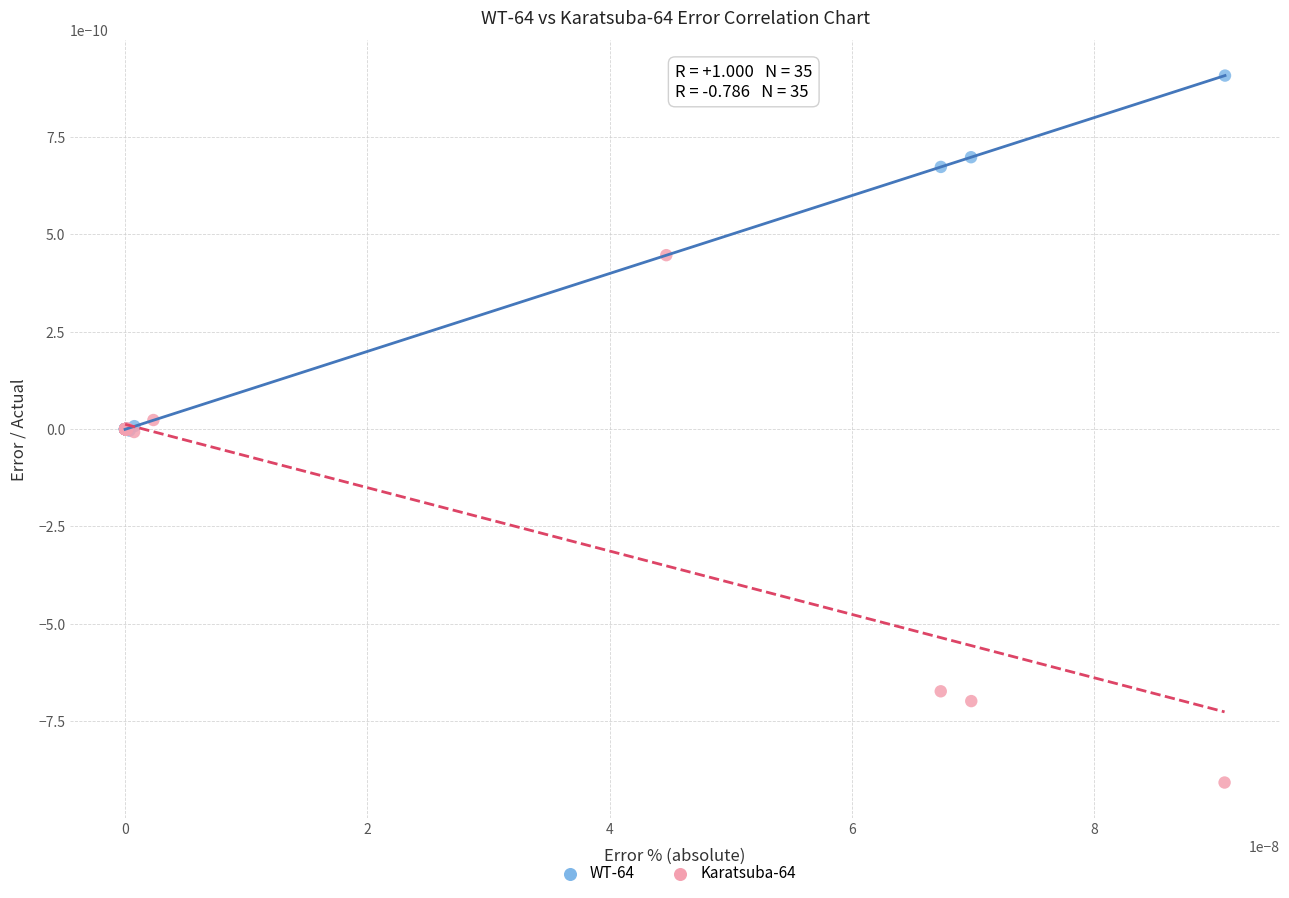

Which series has the largest Y range (max minus min)?

Karatsuba-64